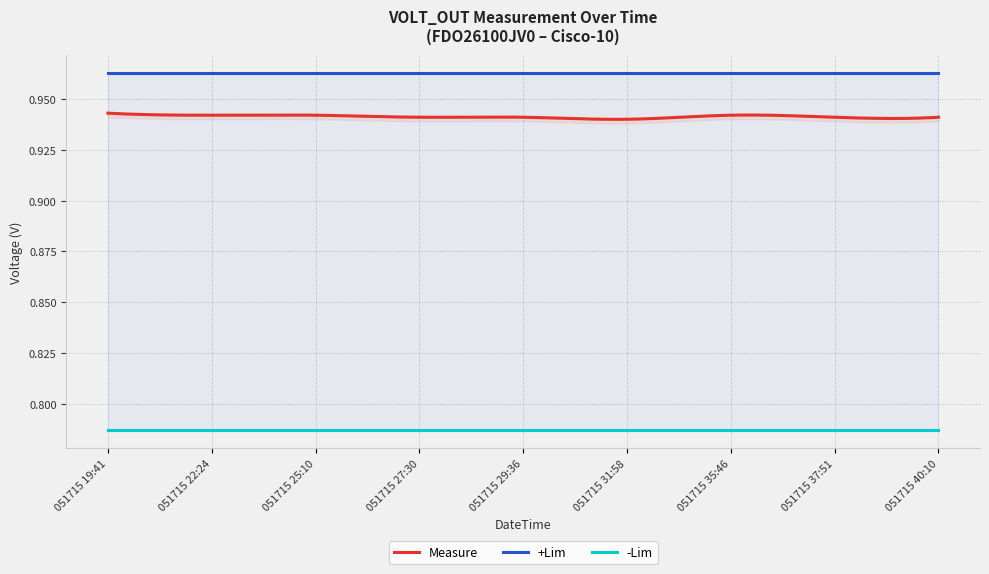

True or false: +Lim has more than 0 points higher than both neighbors.

False